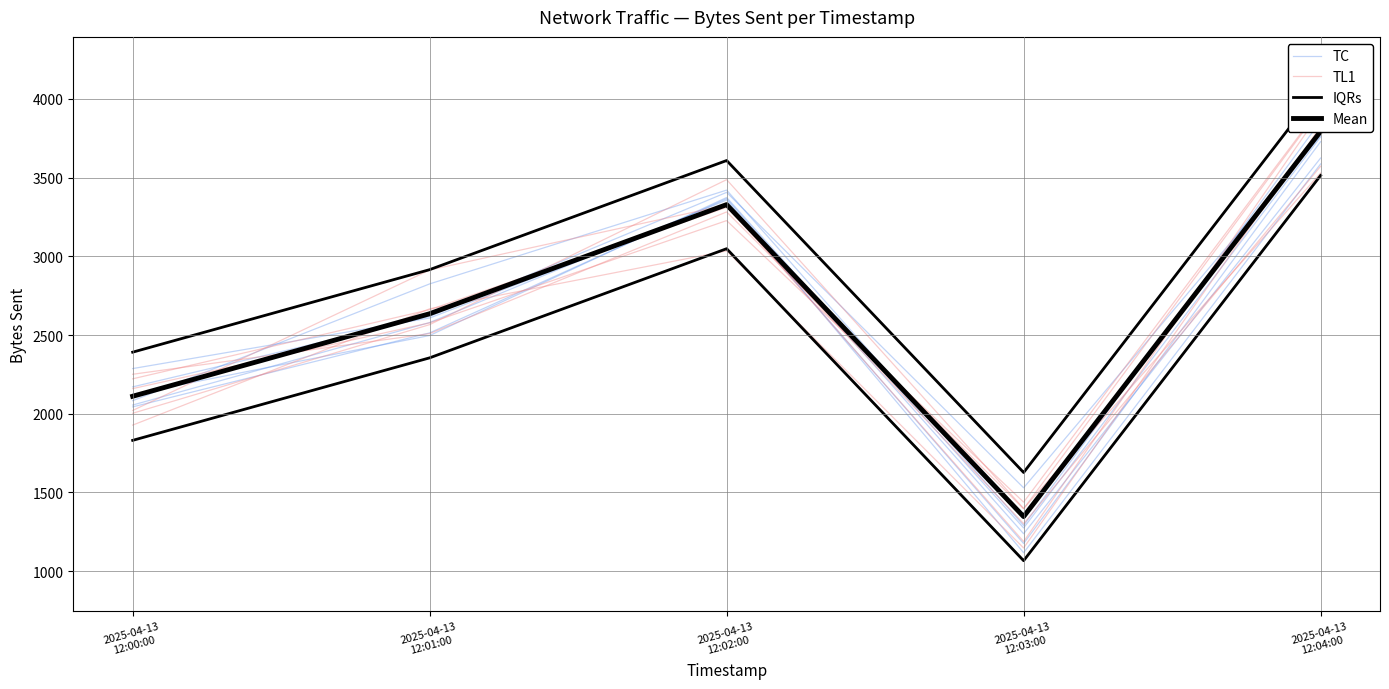

List the labels in order of TC value, smallest first.

2025-04-13
12:03:00, 2025-04-13
12:00:00, 2025-04-13
12:01:00, 2025-04-13
12:02:00, 2025-04-13
12:04:00